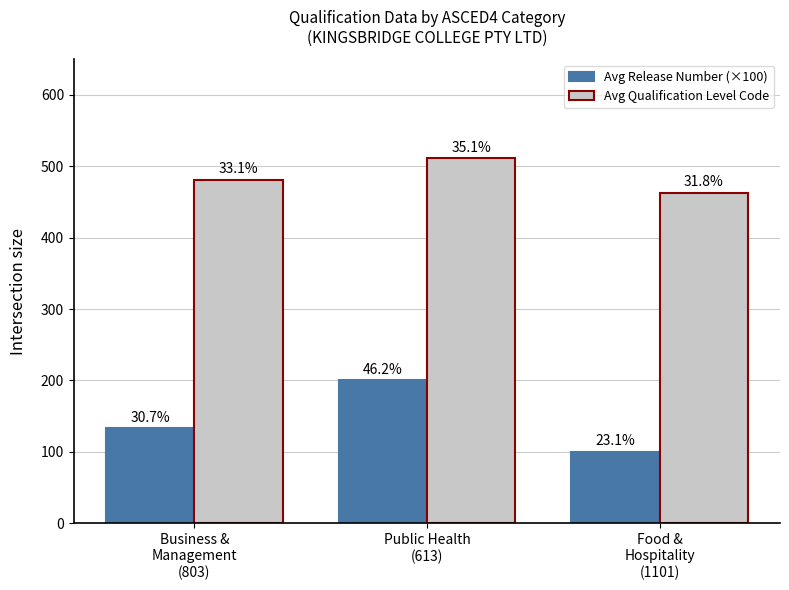

Between Public Health
(613) and Food &
Hospitality
(1101), which is larger?

Public Health
(613)